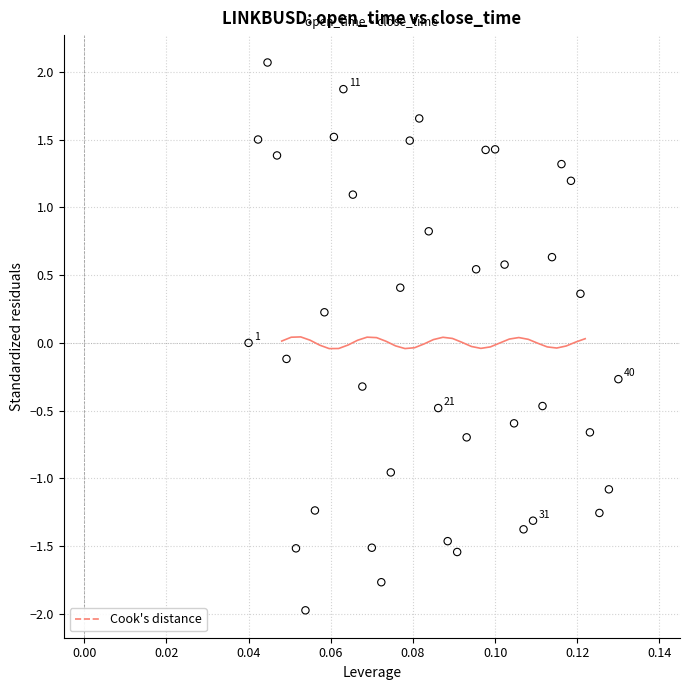

What is the range of Y values (max minus min)?

4.0